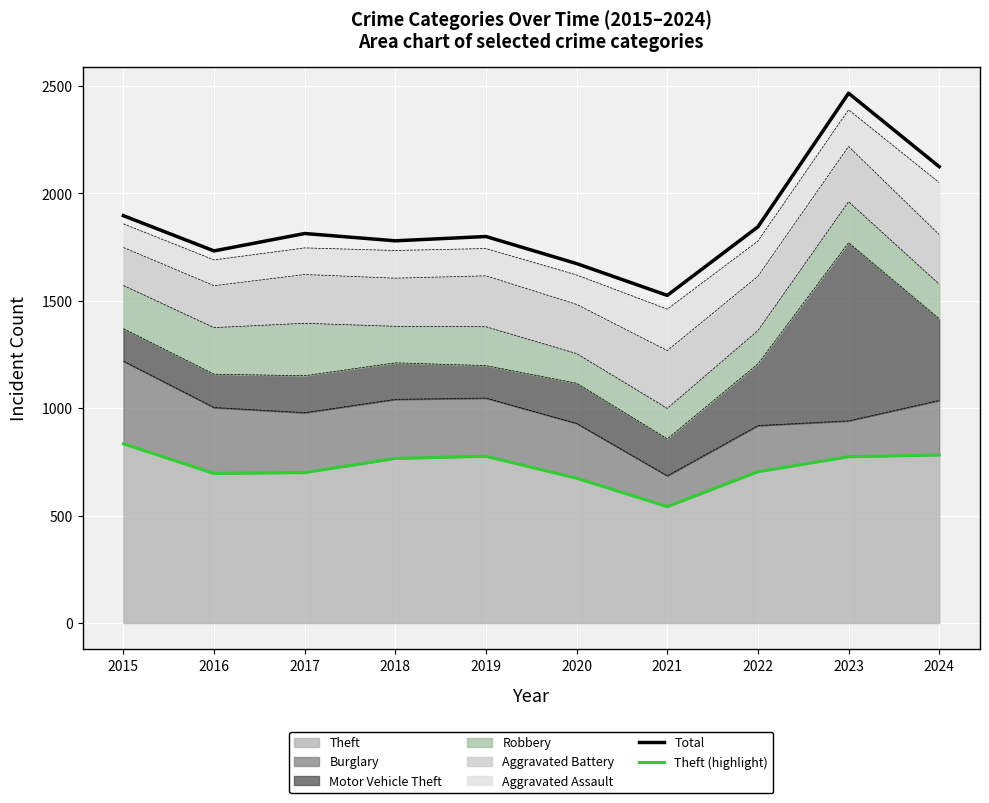

What is the approximate value of Total at 2018, to the nearest 100?

1800